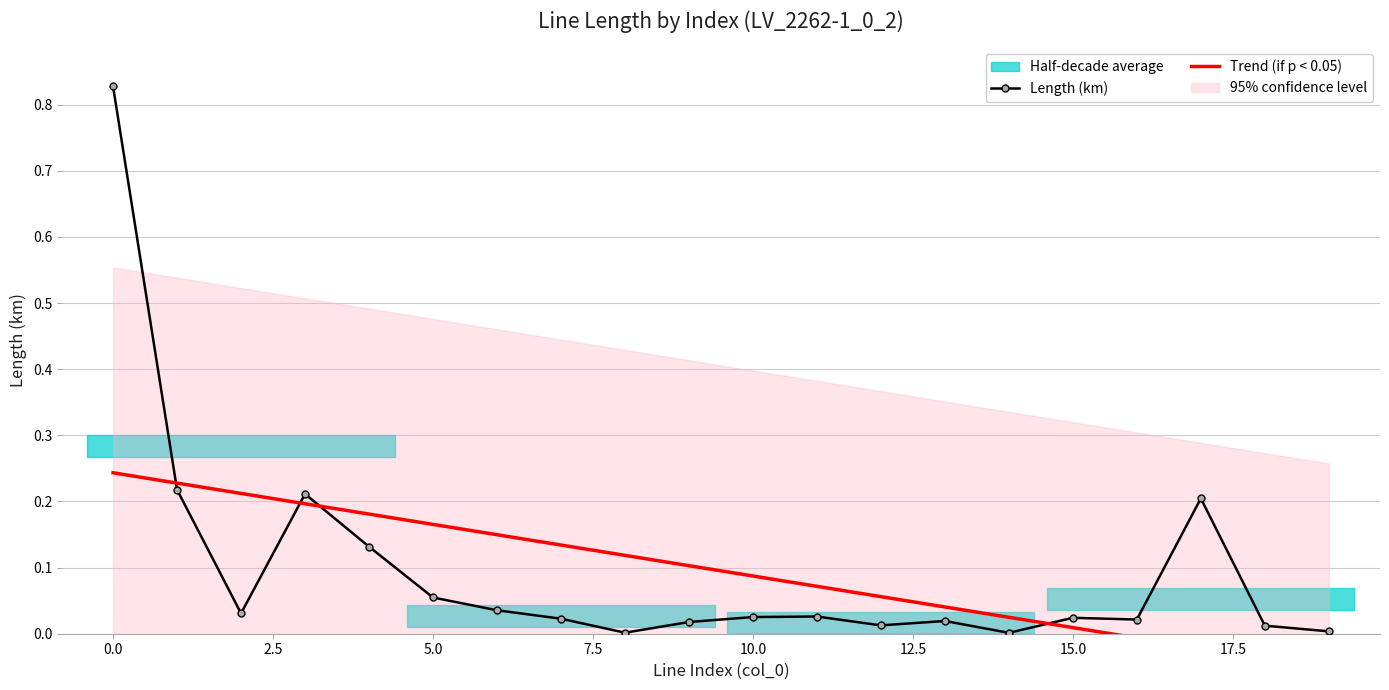

How many intersections are there between Trend (if p < 0.05) and Length (km)?

4